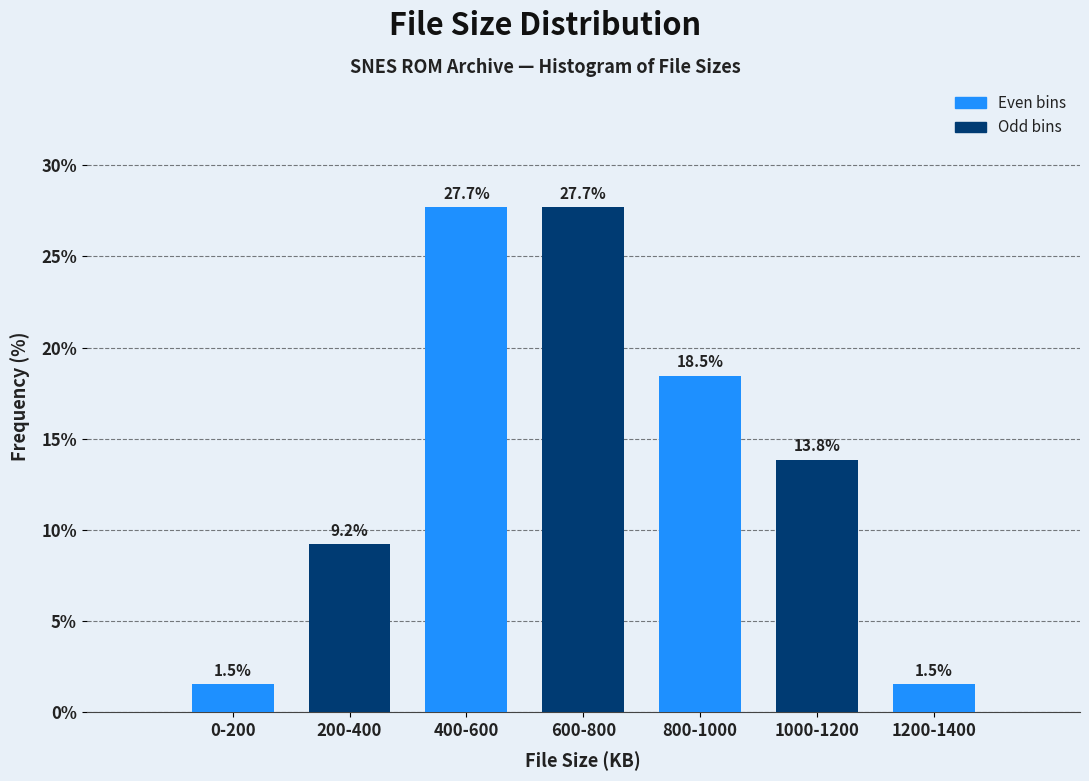

Reading left to right, transcribe all the data shown in this chart.

1.5	9.2	27.7	27.7	18.5	13.8	1.5